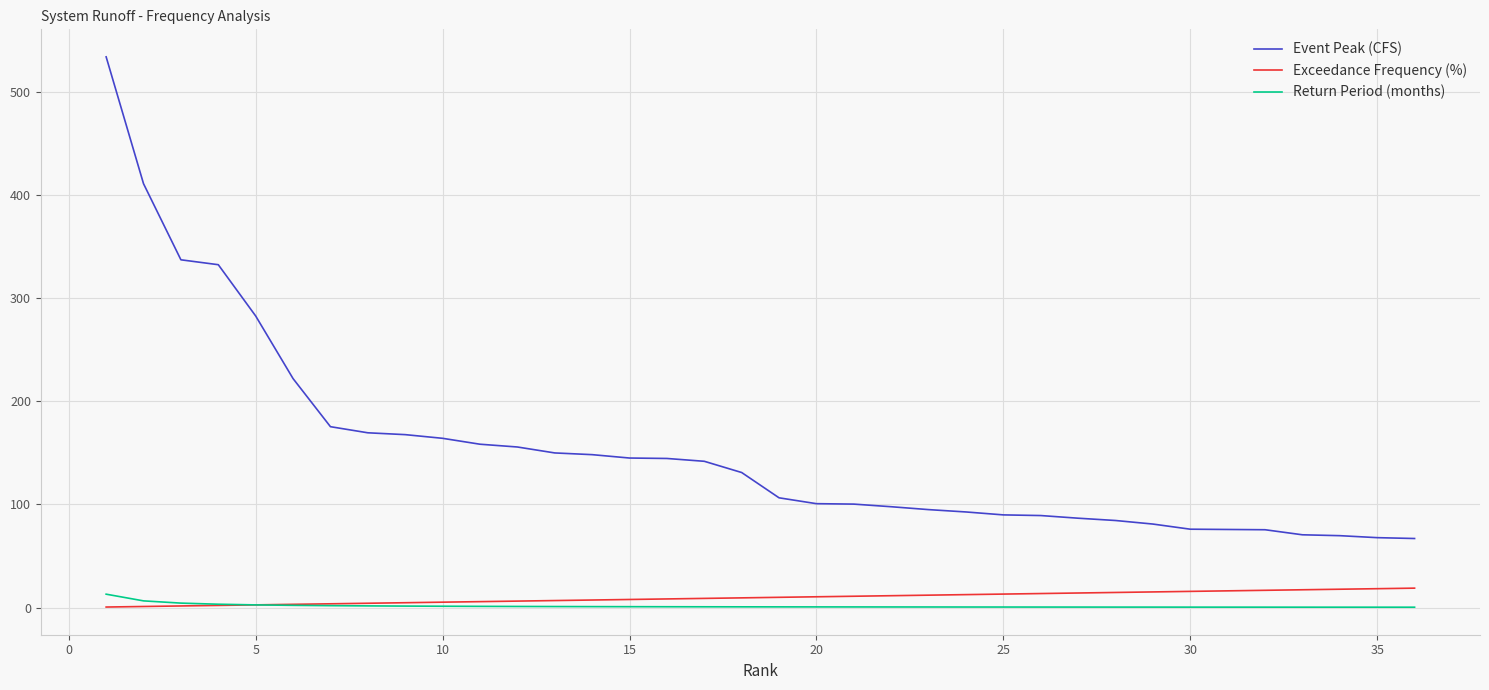

What is the maximum value for Return Period (months)?

13.0